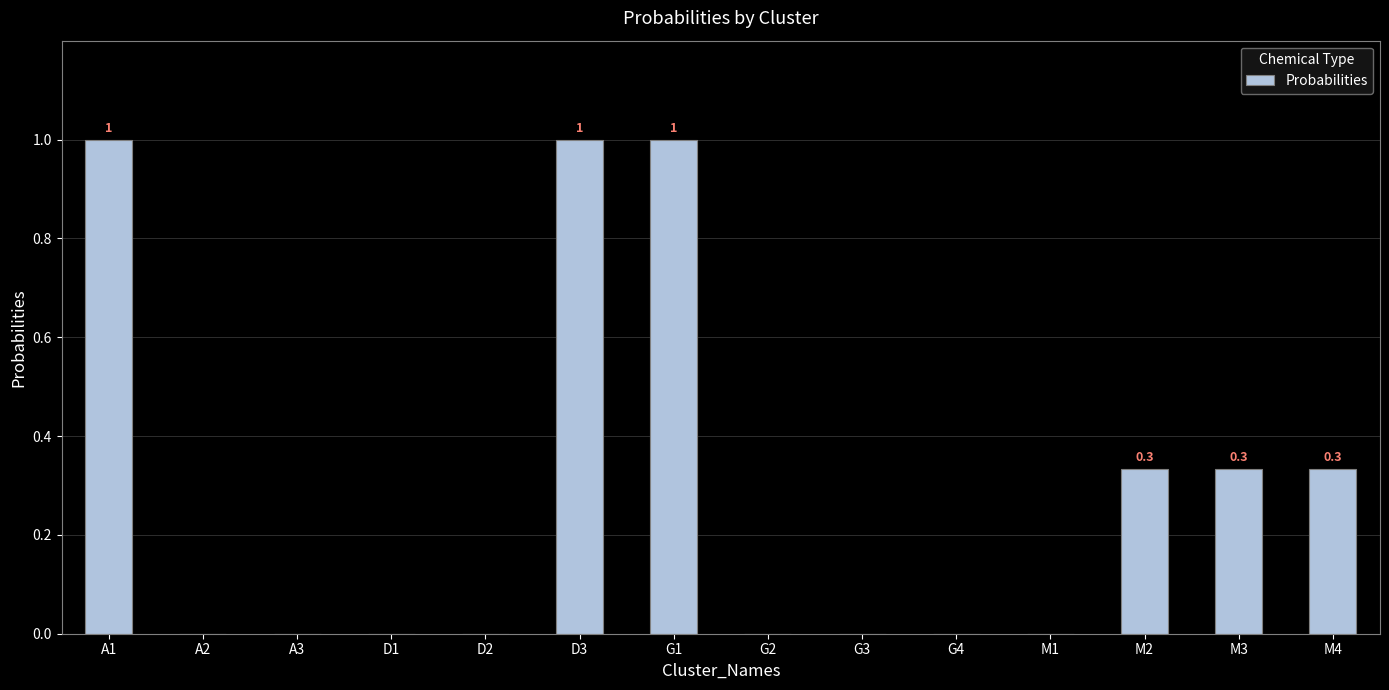

What is the maximum value shown in the chart?

1.0